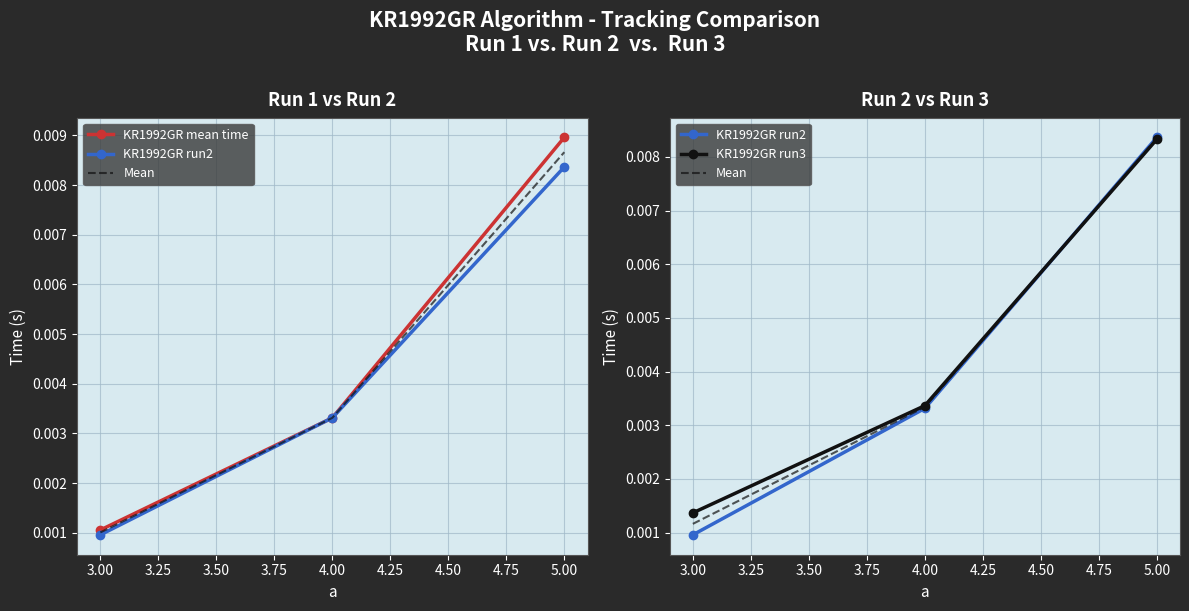

How many lines are shown in the chart?

4